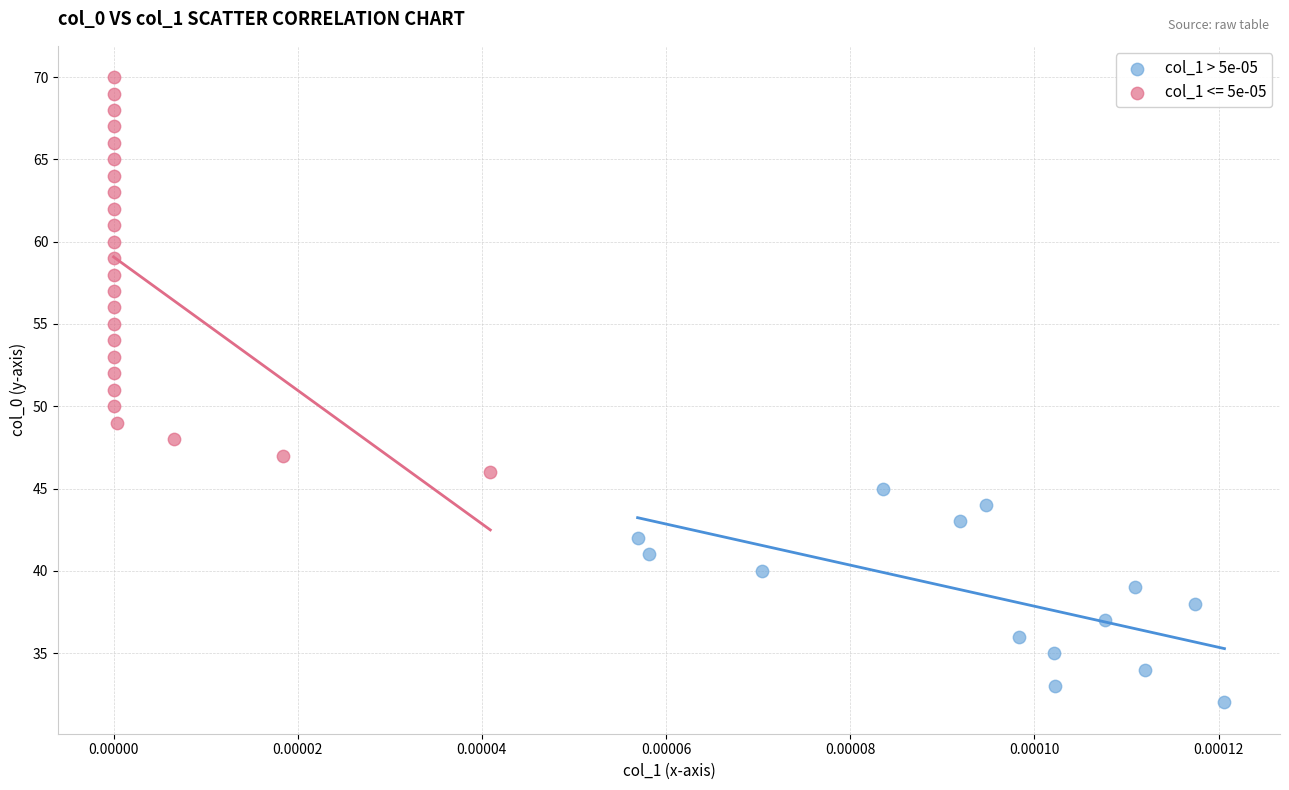

Which series has the largest Y range (max minus min)?

col_1 <= 5e-05